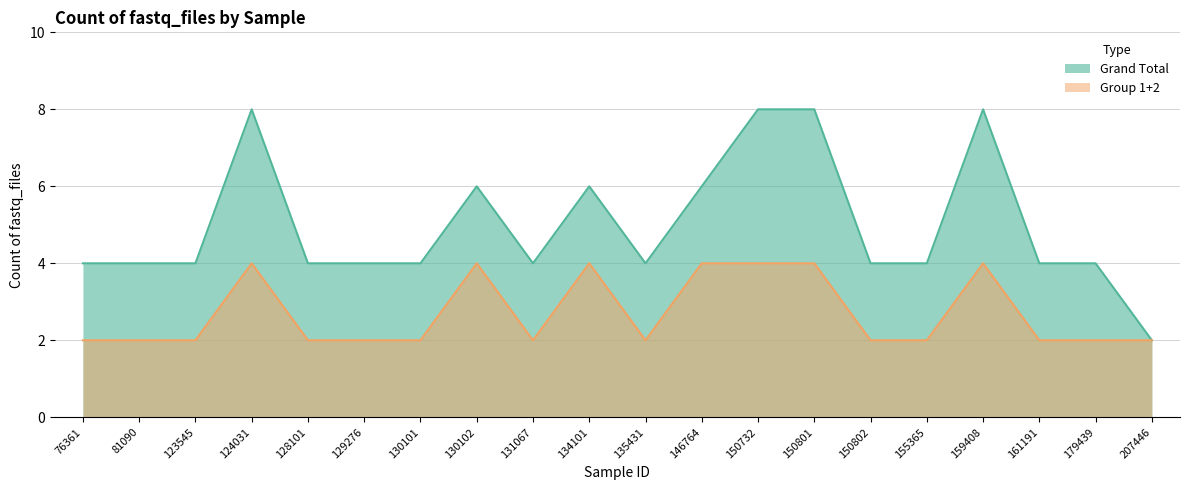

What is the difference between the highest and lowest values at 131067?

2